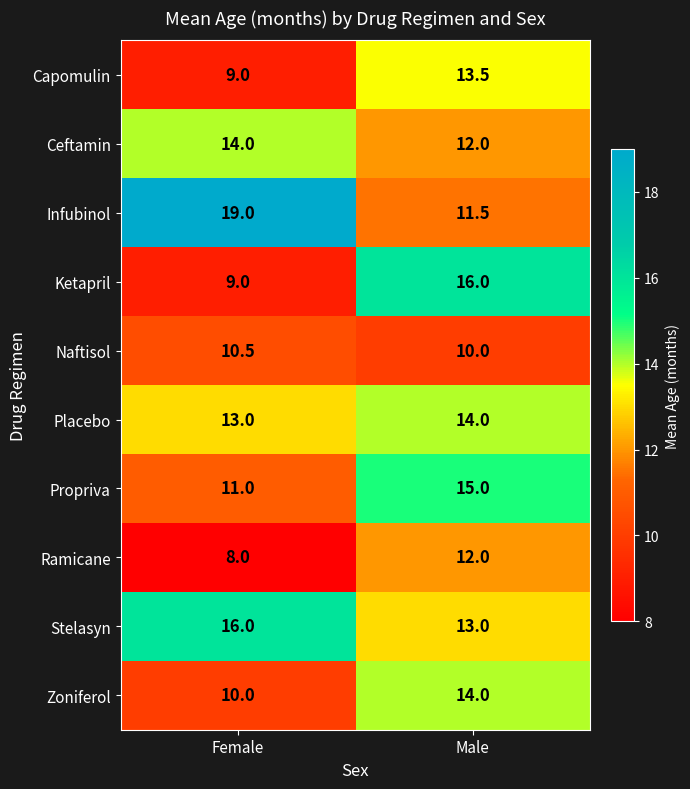

The value of Stelasyn at Male is 13.0. True or false?

True